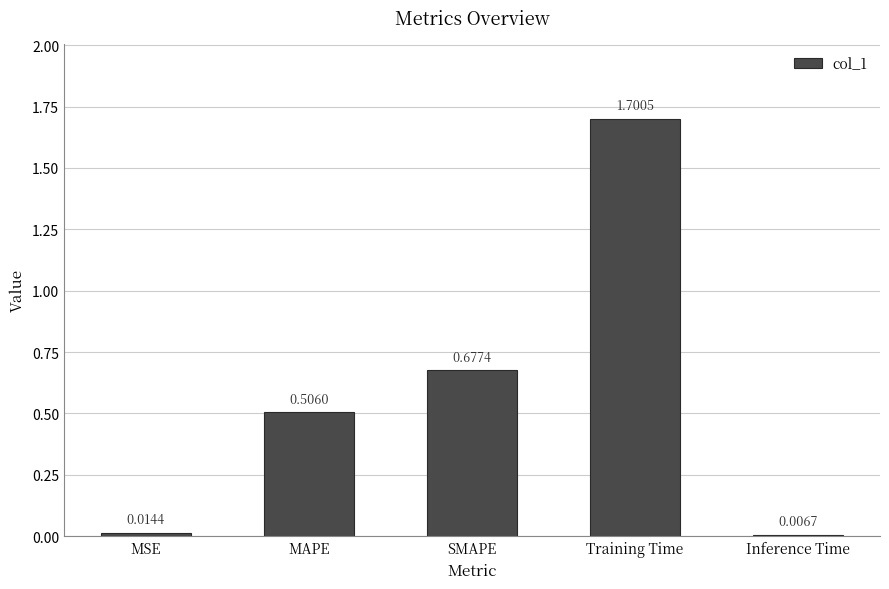

Which category has the highest value across all series?

Training Time